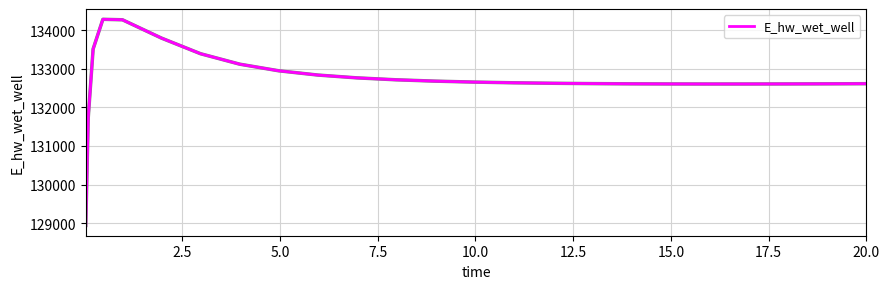

What is the maximum value shown in the chart?

134279.0